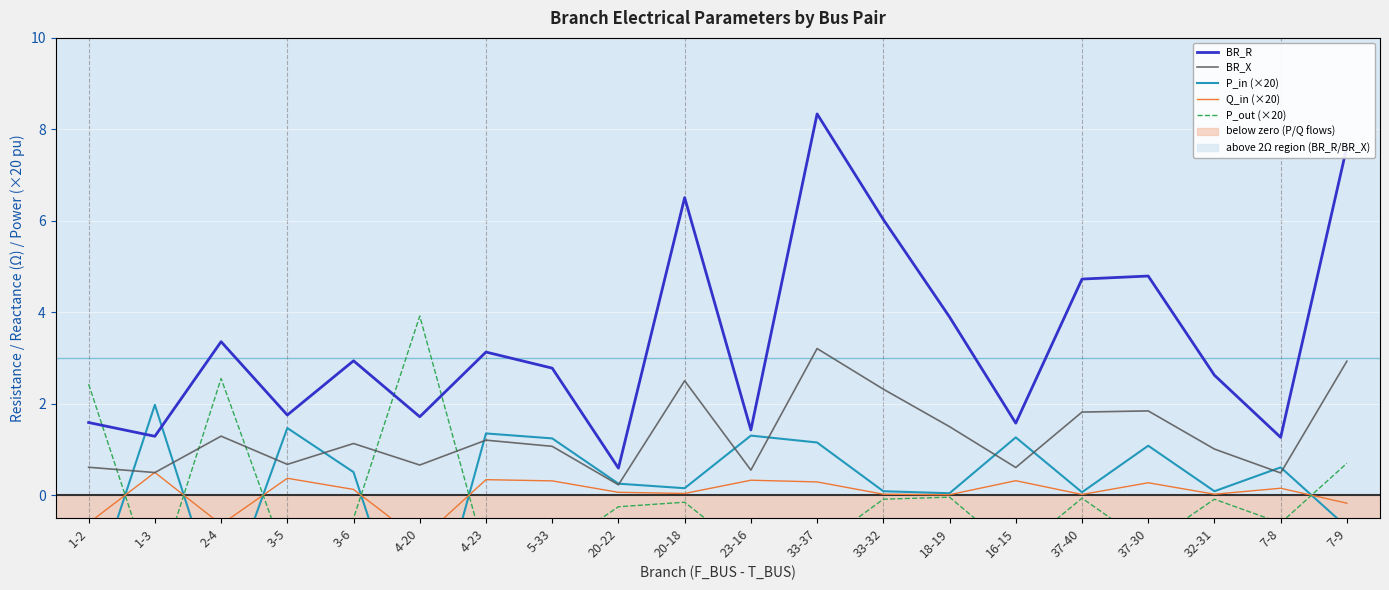

At which category is the sum across all series the highest?

33-37